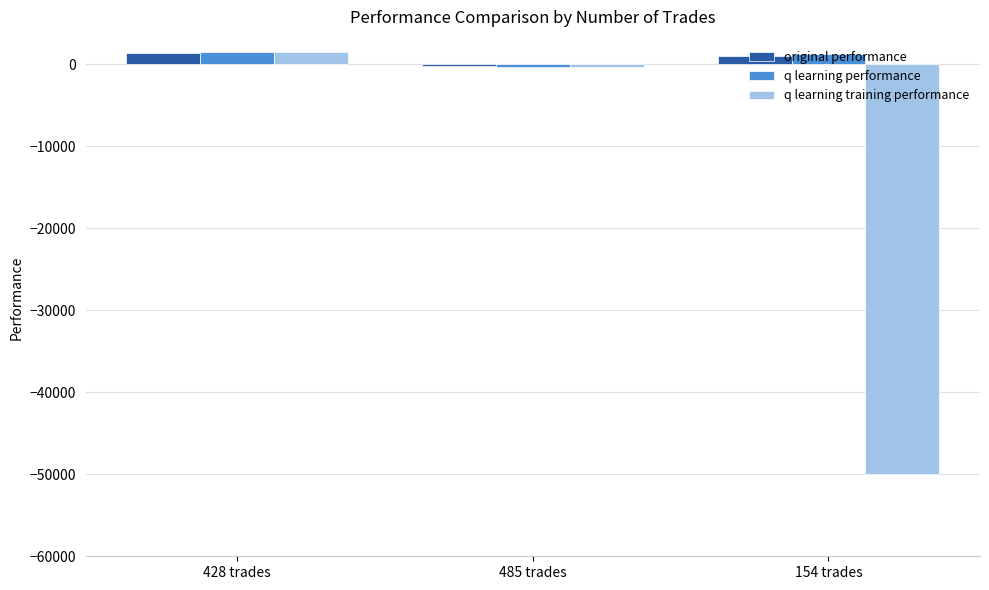

How many series are shown in this chart?

3